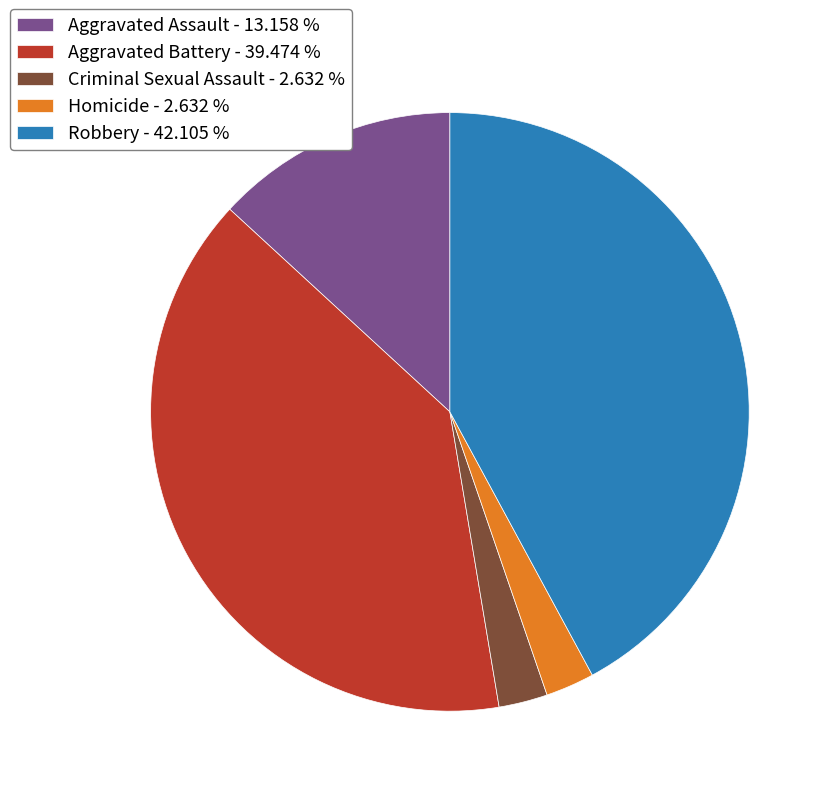

Approximately how many times larger is the value at Robbery - 42.105 % compared to Criminal Sexual Assault - 2.632 %?

16.0